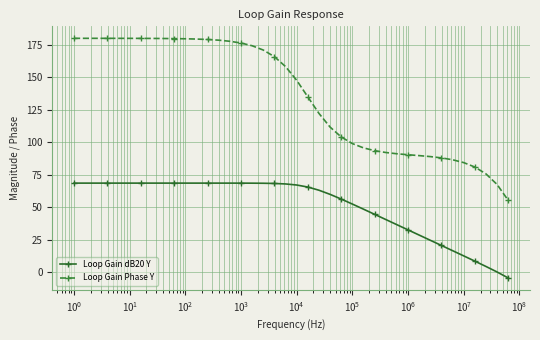

What is the sum of all Loop Gain dB20 Y values?

2043.7